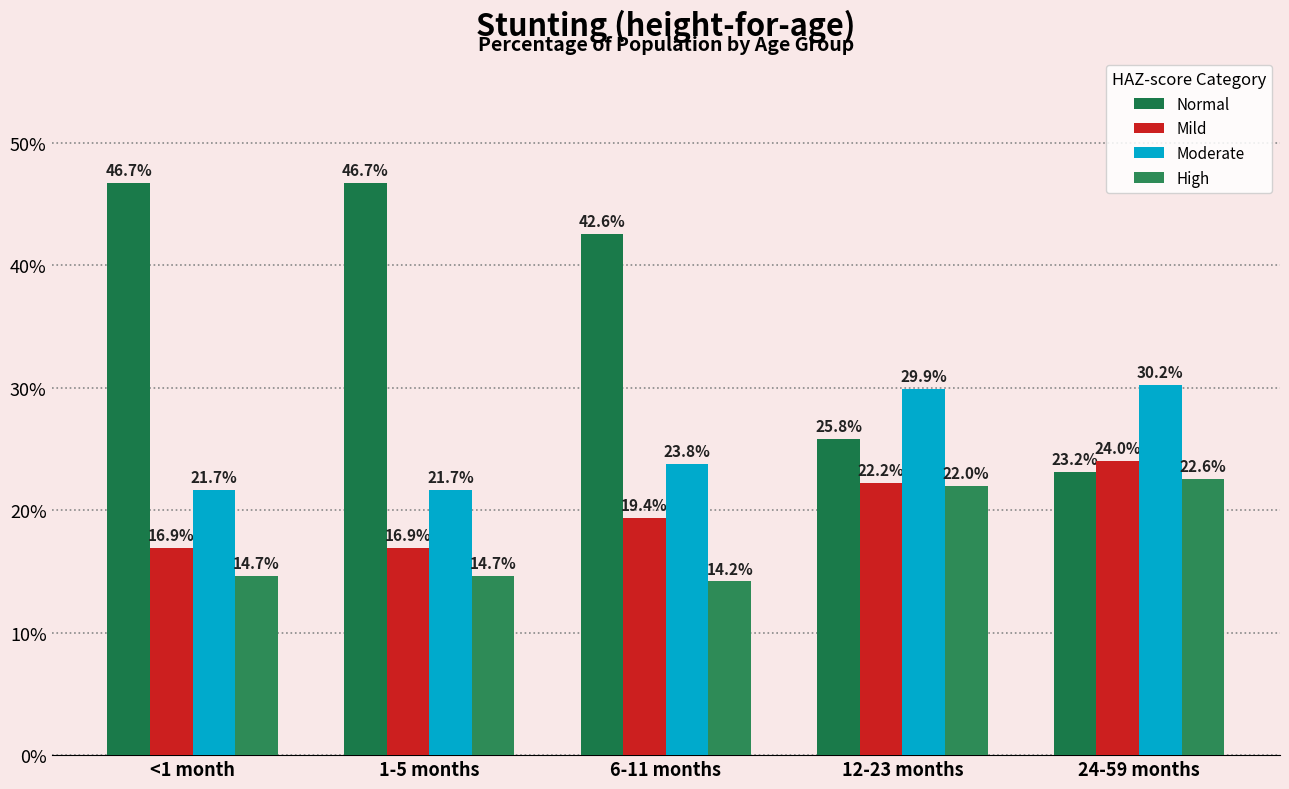

What is the label of the 2nd bar from the left?

1-5 months